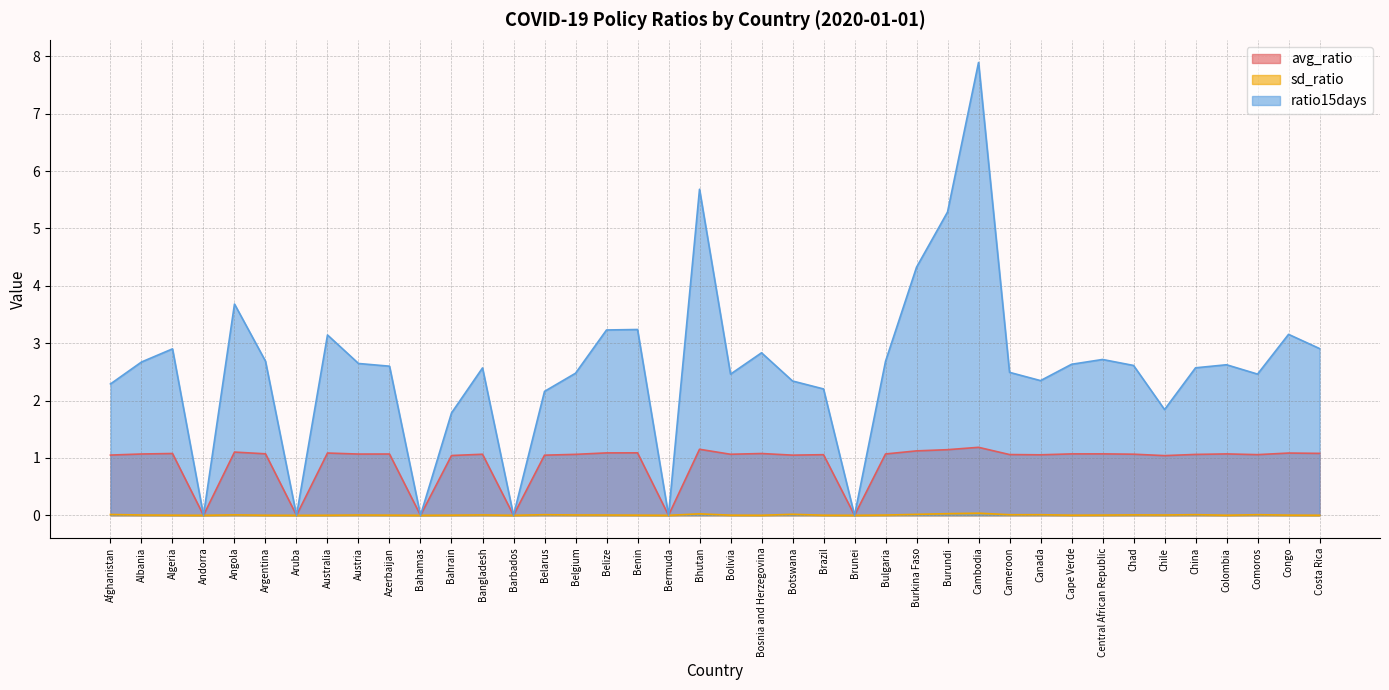

What is the label of the 4th point from the left?

Andorra